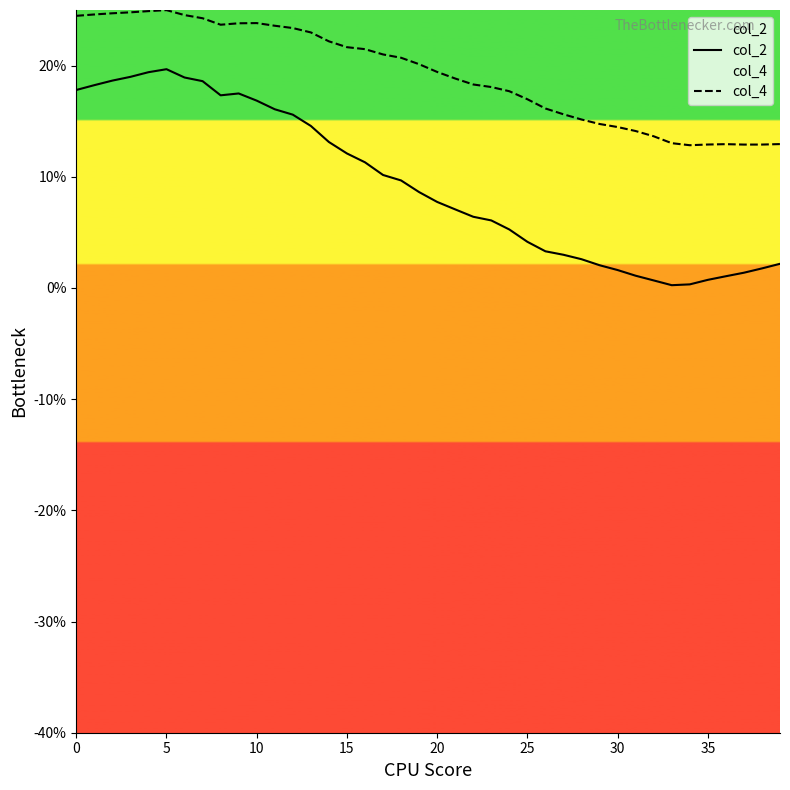

What are all the series names shown in the legend?

col_2, col_4